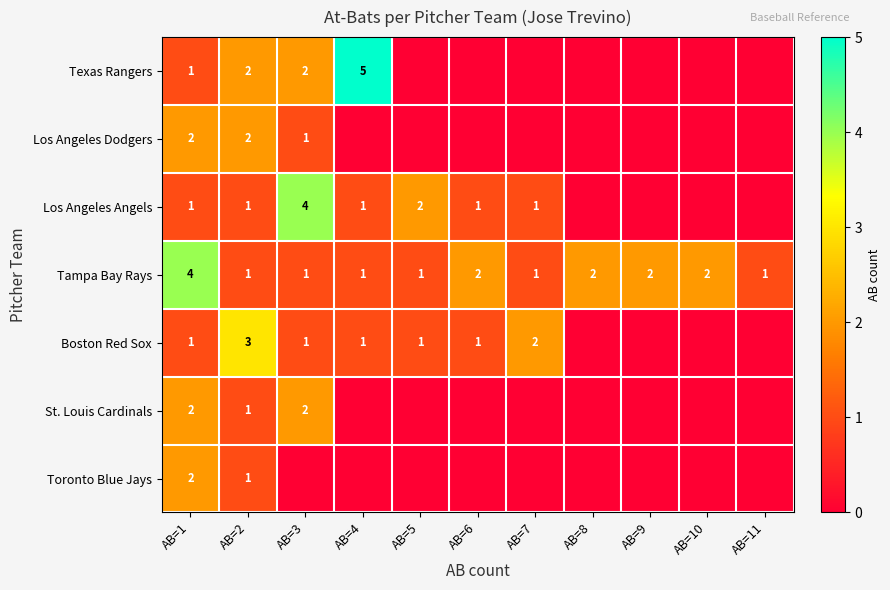

The Texas Rangers series shows 1 at AB=2. True or false?

False